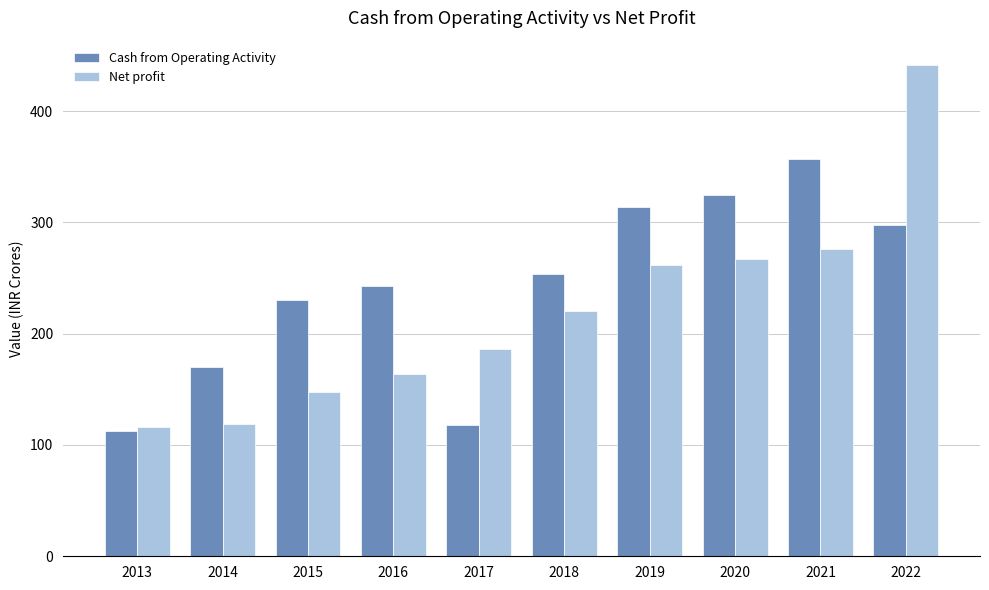

True or false: Cash from Operating Activity has a value of 169.9 at 2014.

True